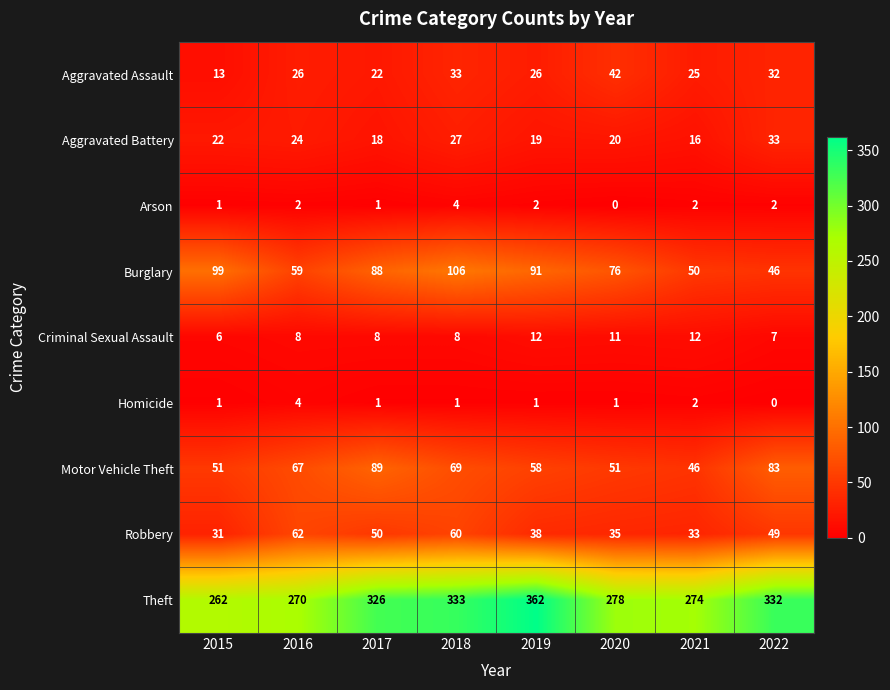

What is the highest value of the Homicide series?

4